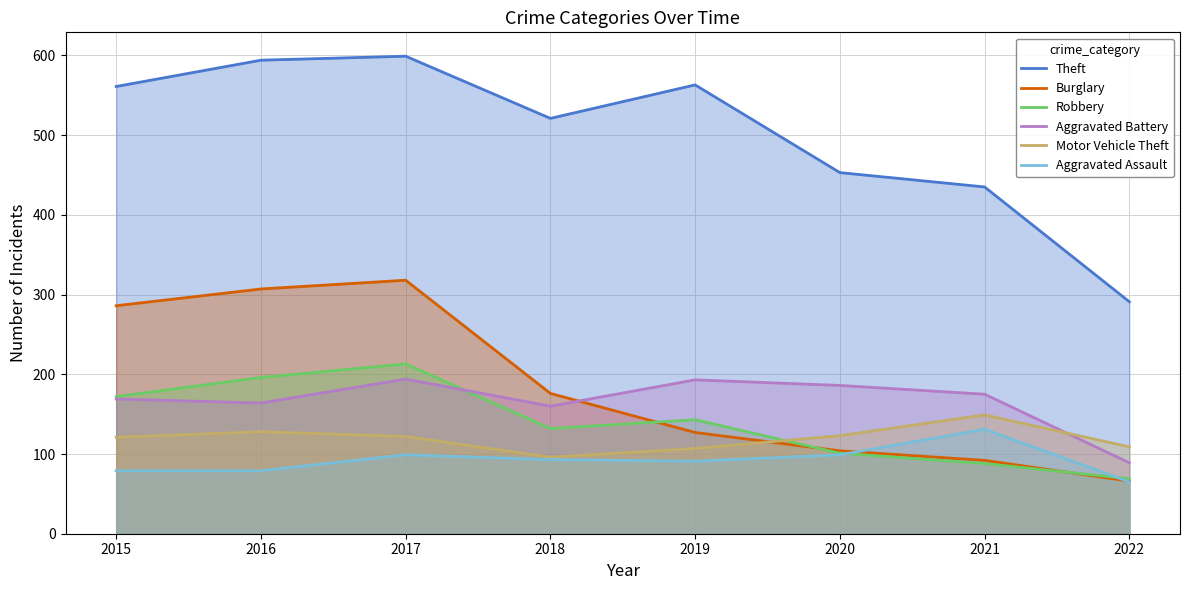

What is the sum of the Aggravated Assault values at 2021 and 2020?

230